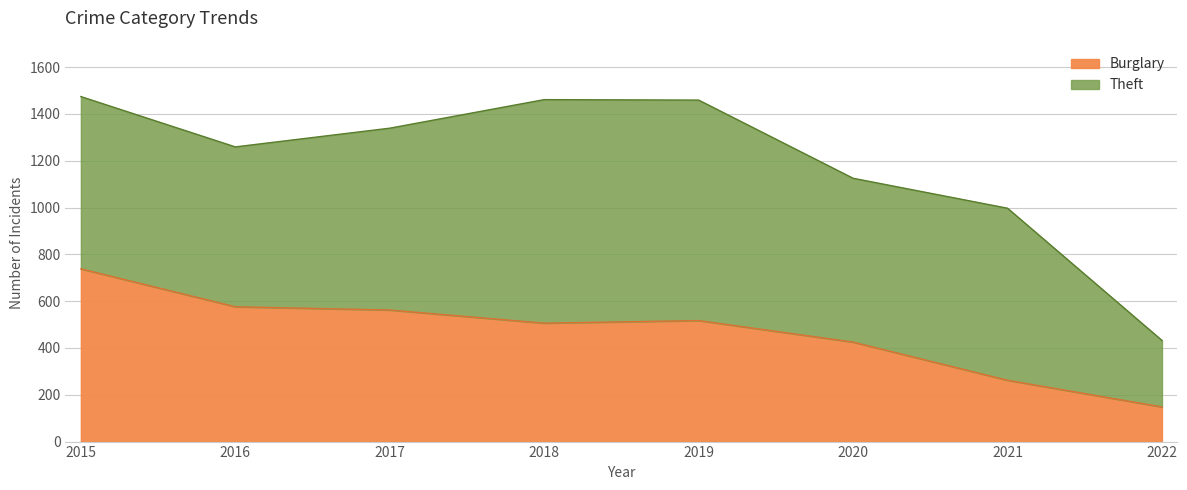

Does the chart display data point markers on the line(s)?

No